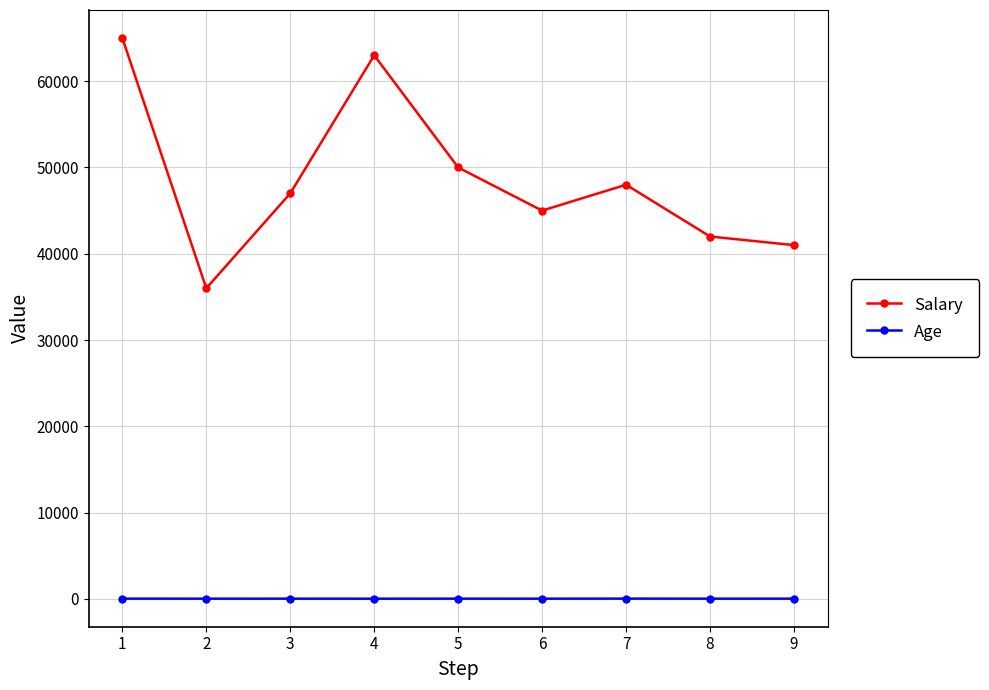

Rank the categories by Salary value from lowest to highest.

2, 9, 8, 6, 3, 7, 5, 4, 1